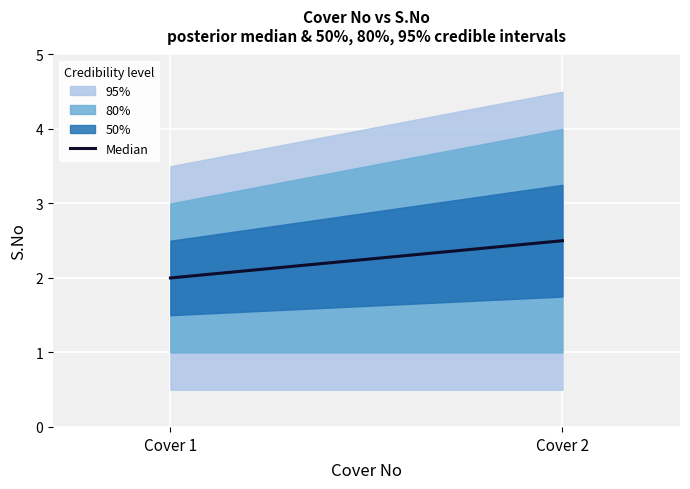

What is the smallest value displayed?

2.0